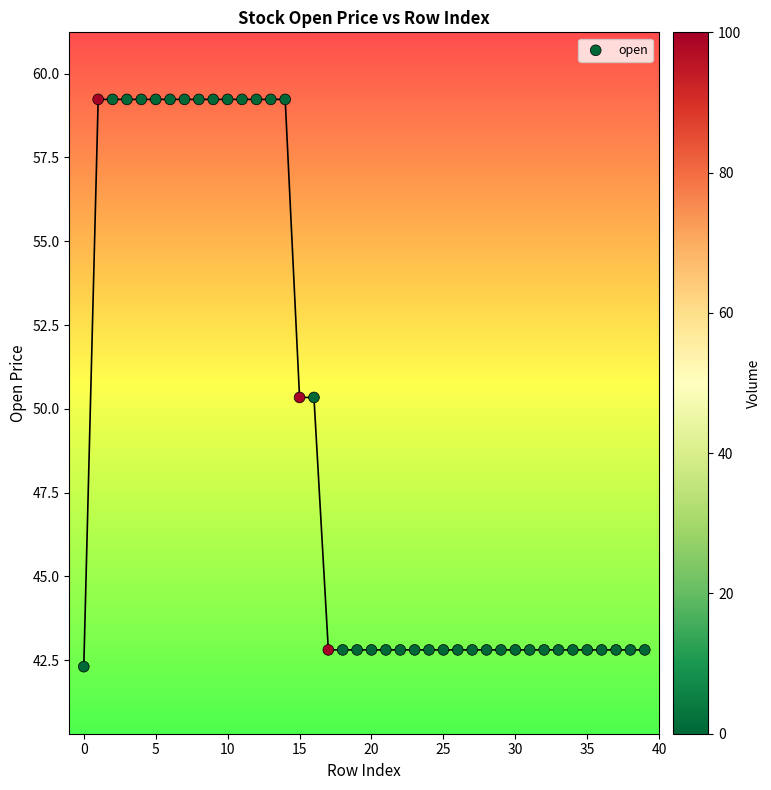

What is the range of Y values (max minus min)?

16.9